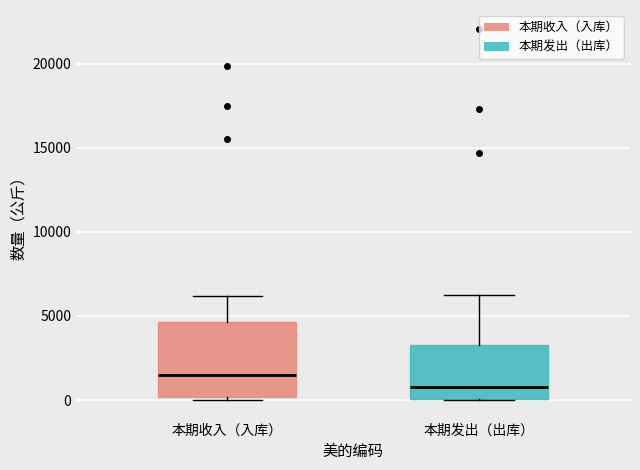

Reading left to right, transcribe this box plot: for each box, give where its median line is, the range the box spans, and where its two whiskers end, as read against the y-axis. The values are not printed on the chart, so give them approximately, as read against the axis.

本期收入（入库）: median 1500, box 0 to 4500, whiskers 0 (just below the box's lower edge) to 6000
本期发出（出库）: median 1000, box 0 to 3500, whiskers 0 to 6500